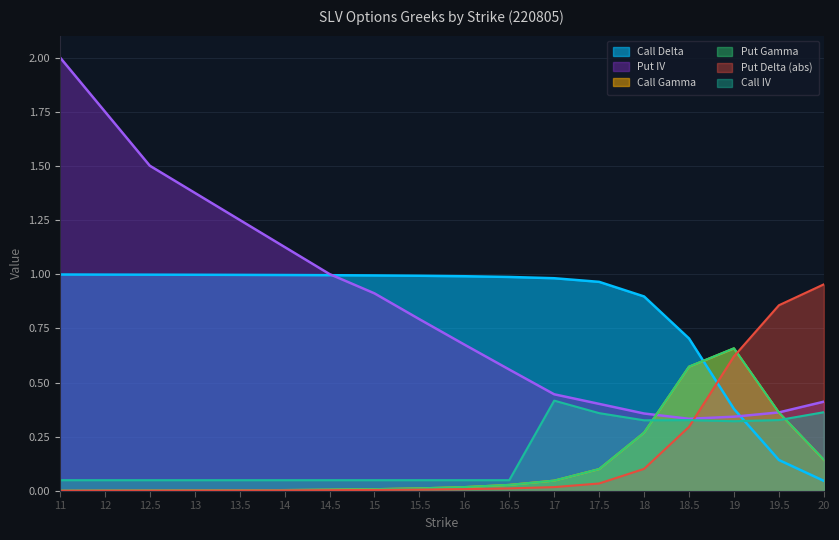

True or false: Put Delta has a value of 0.0 at 12.

True